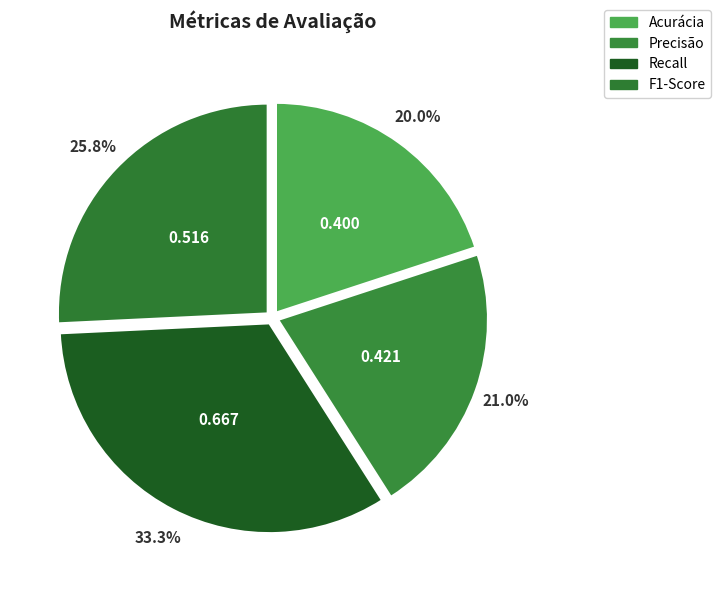

Is it true that Recall is 25% of the pie?

False